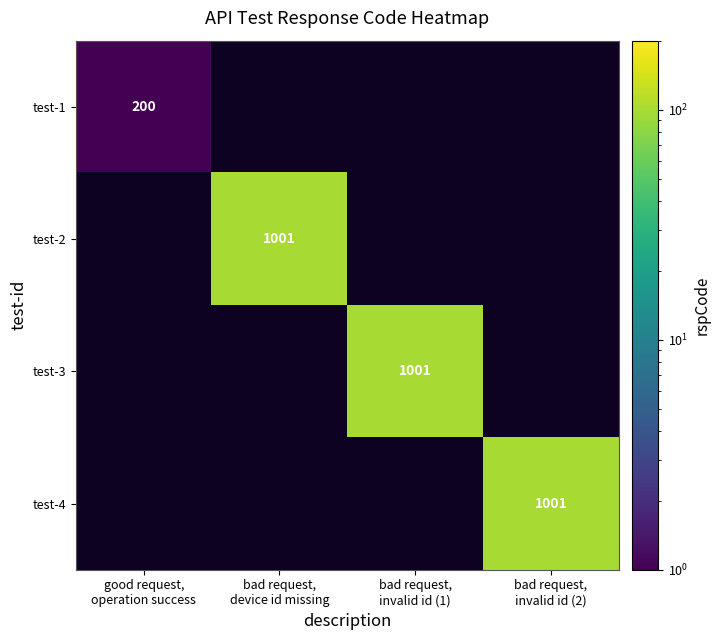

Between bad request,
device id missing and bad request,
invalid id (2), which is larger?

bad request,
invalid id (2)